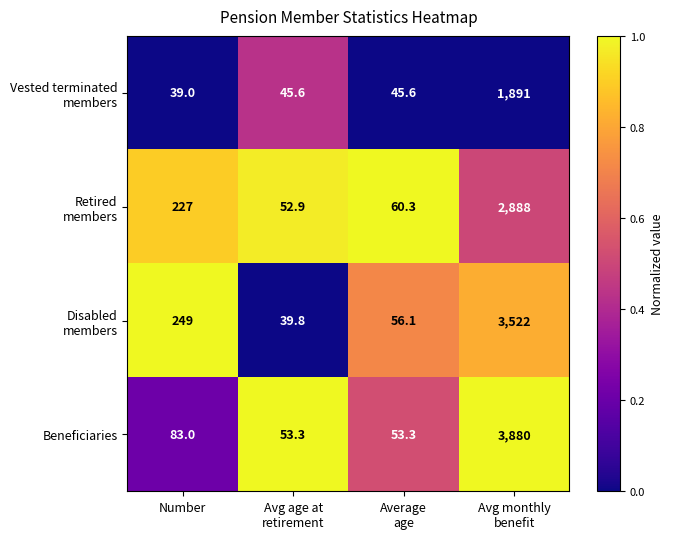

Which series has the largest total across all categories?

Beneficiaries